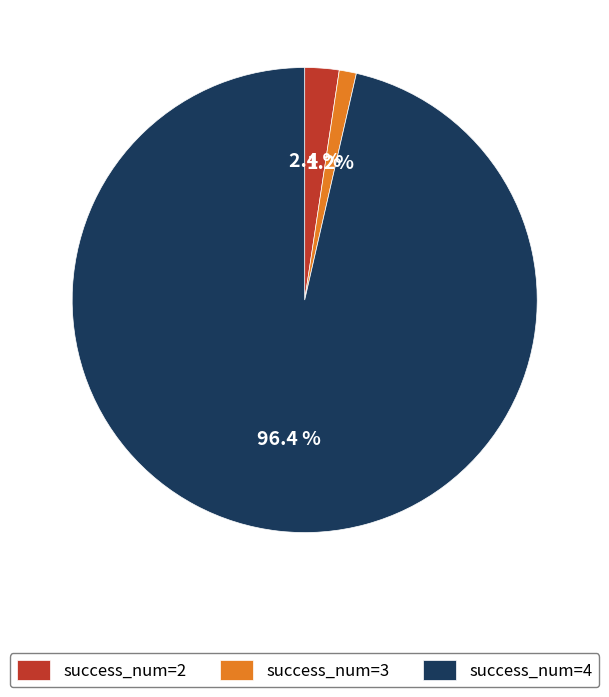

Rank the categories by value from highest to lowest.

success_num=4, success_num=2, success_num=3